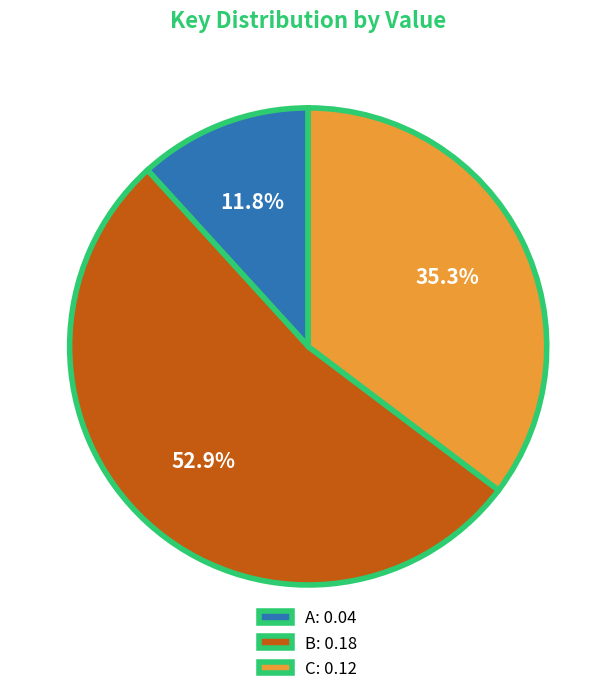

To the nearest percent, what portion does B represent?

53%